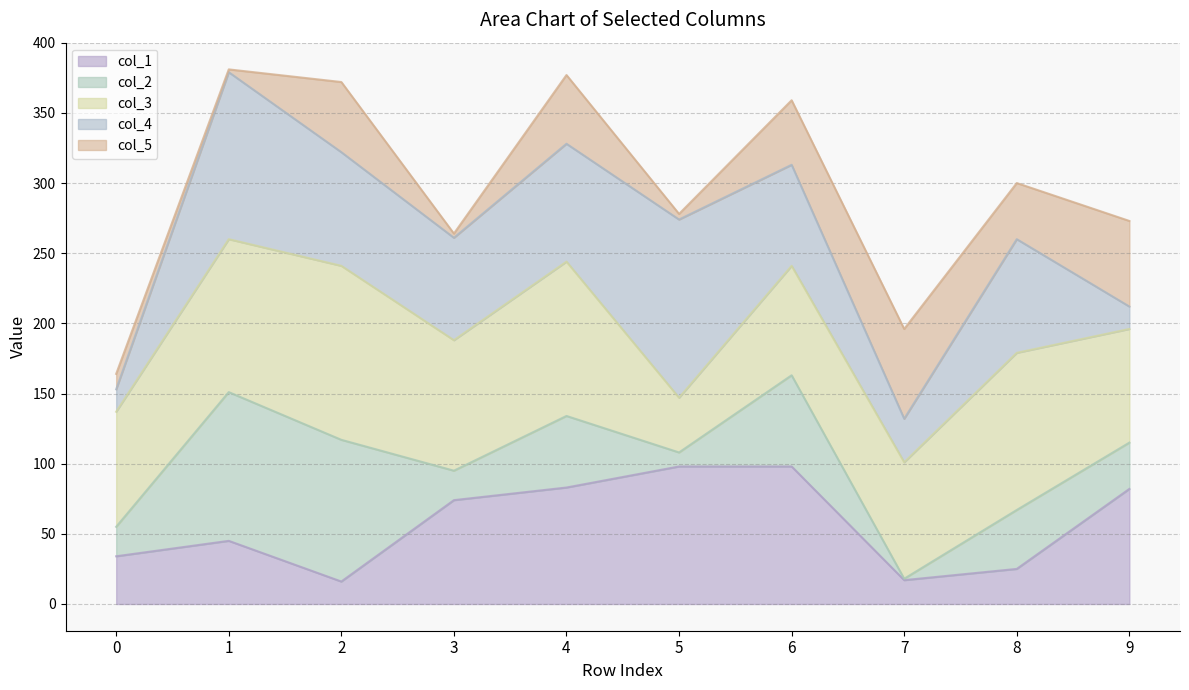

The col_1 series shows 82 at 9. True or false?

True